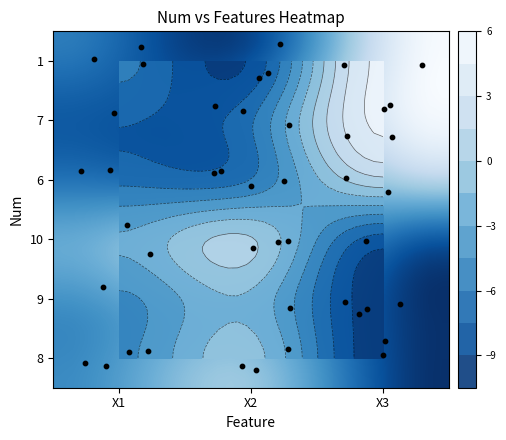

True or false: 8 has a value of -0.3 at 1.

False